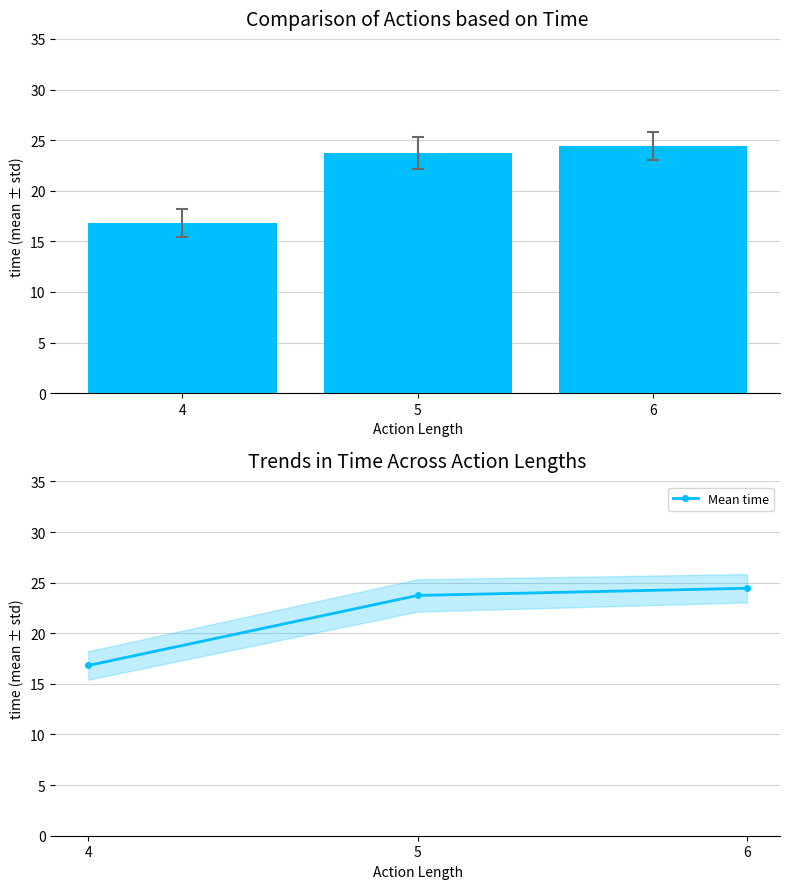

List the labels in order of value, largest first.

6, 5, 4